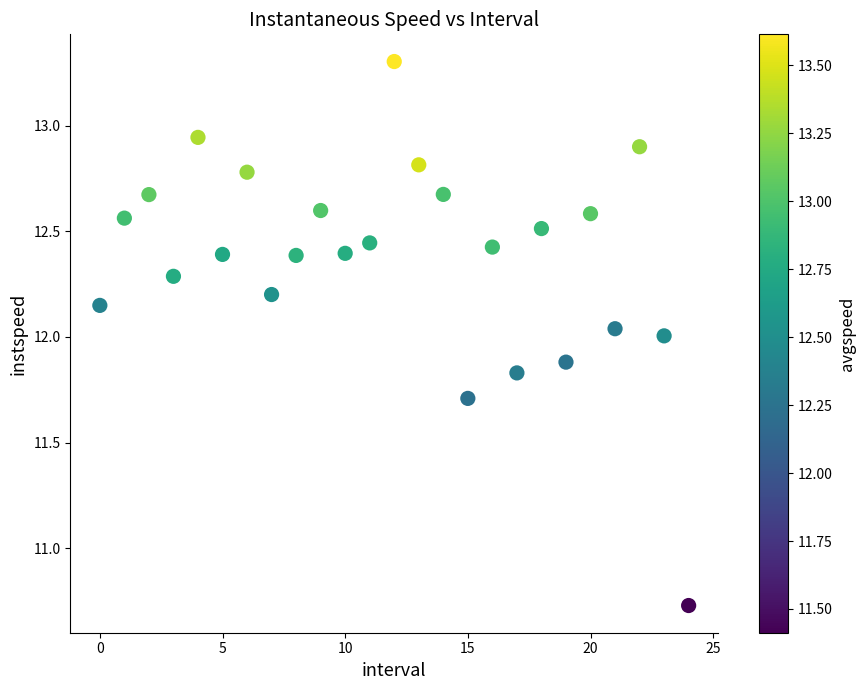

What is the range of Y values (max minus min)?

2.6